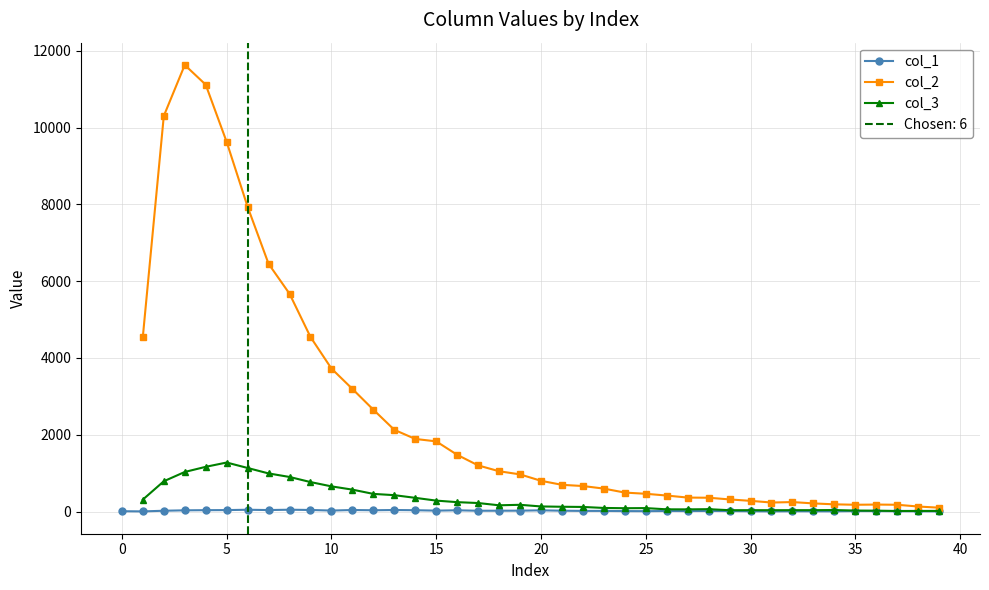

True or false: col_1 has more than 2 points higher than both neighbors.

True